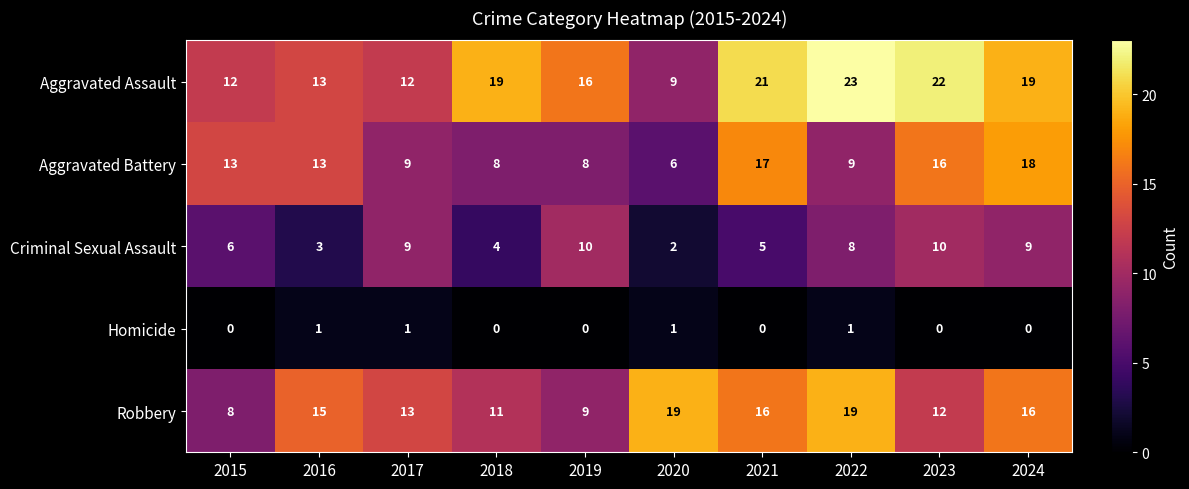

True or false: Homicide has a value of 1 at 2022.

True